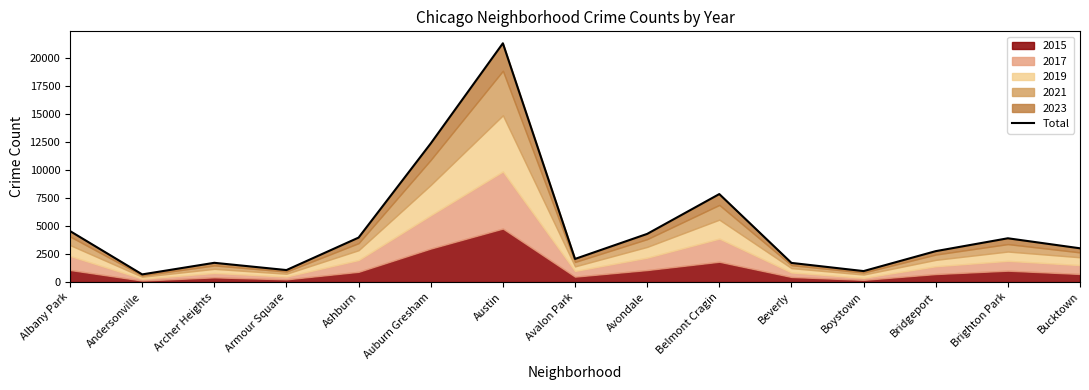

What is the difference between the maximum and minimum values?

20620